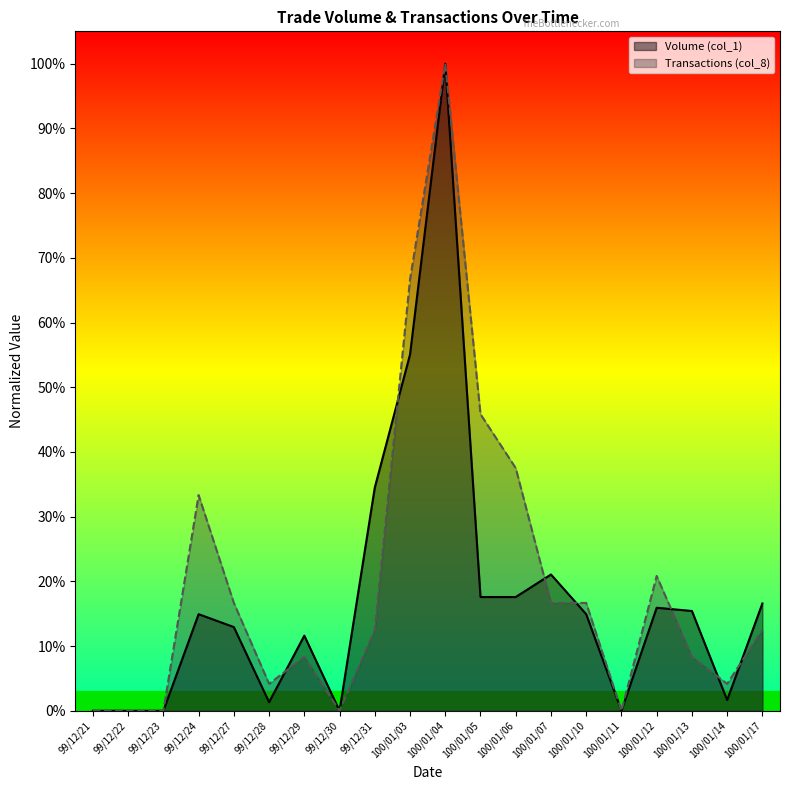

At which label is Volume (col_1) closest to 50?

100/01/03